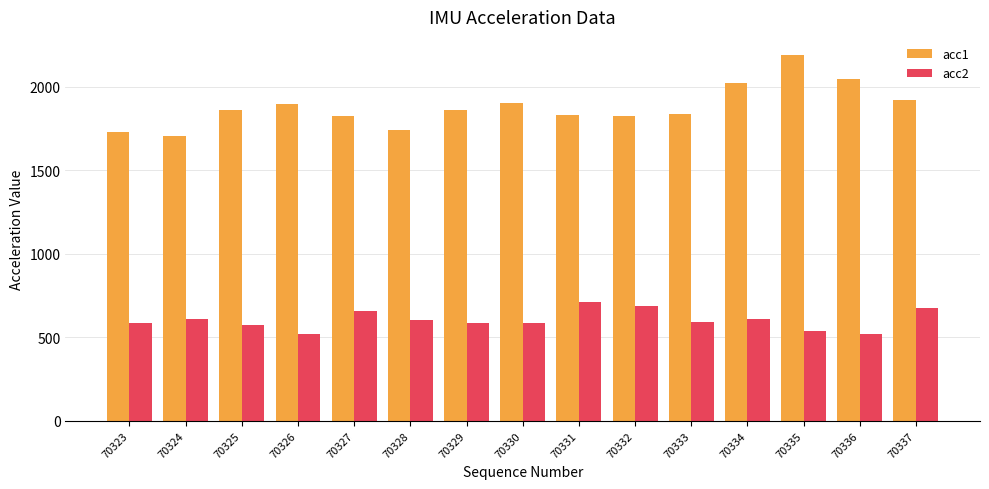

True or false: acc1 has a value of 925 at 70336.

False